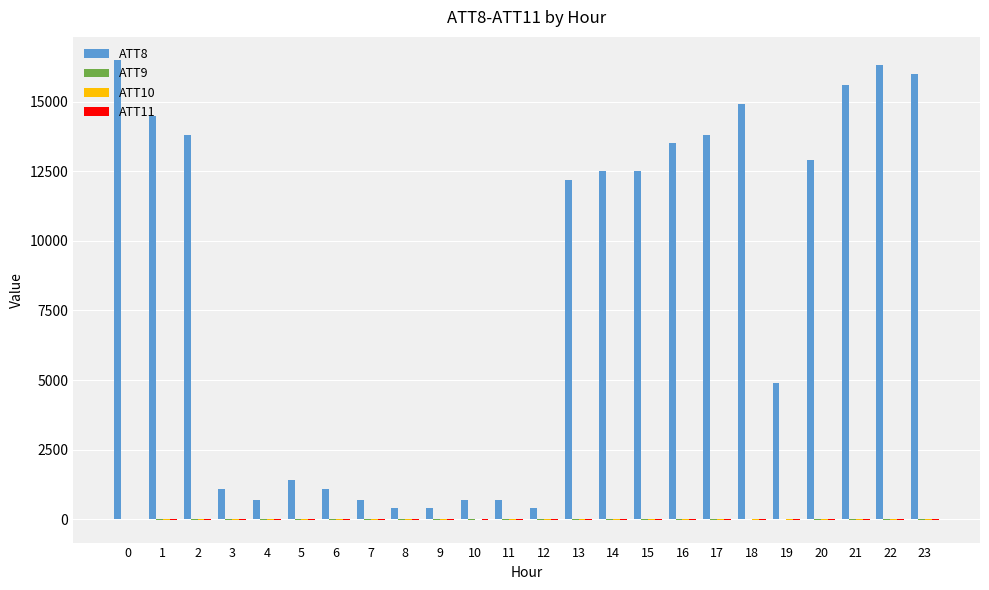

Which series has the widest spread of values?

ATT8